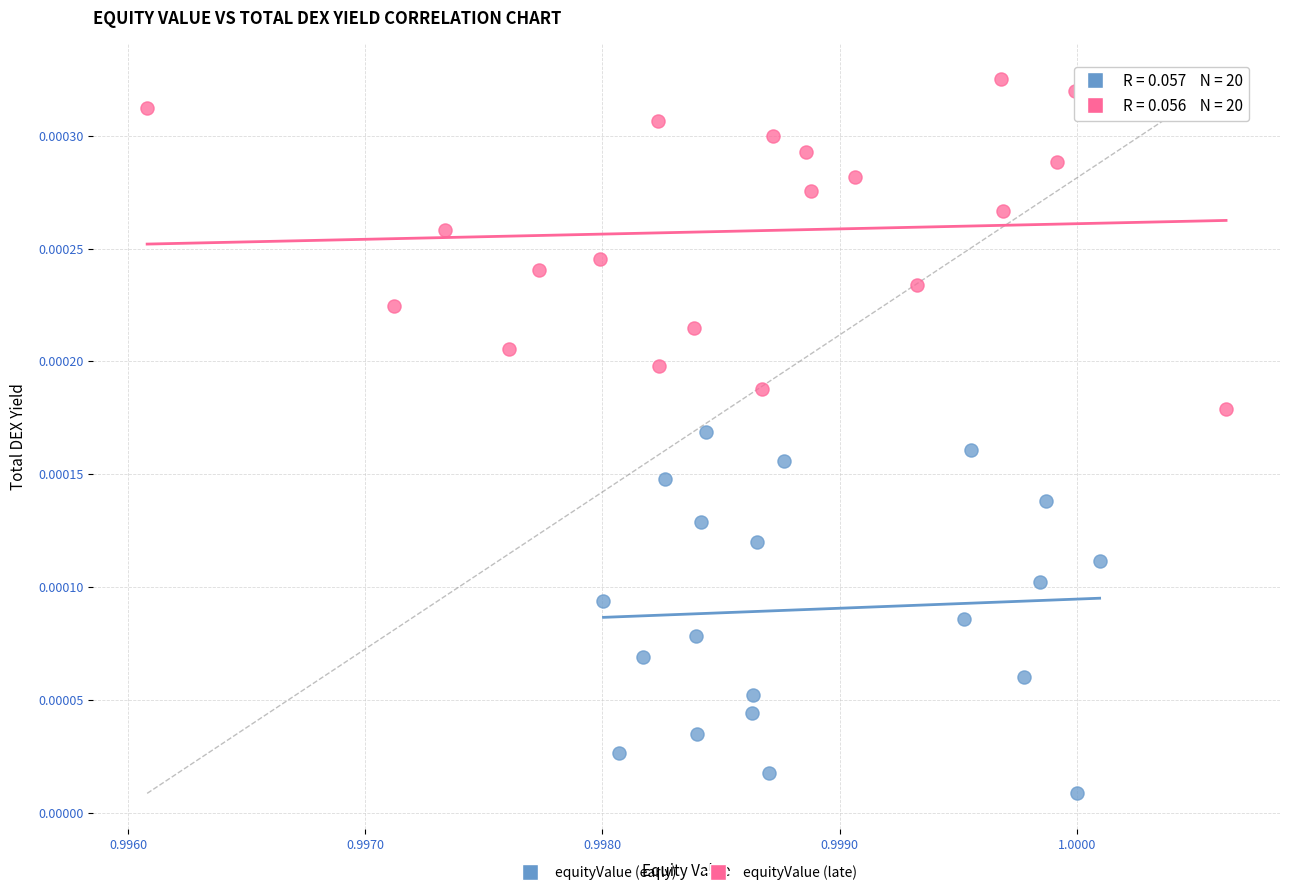

Which series has the largest Y range (max minus min)?

equityValue (early)